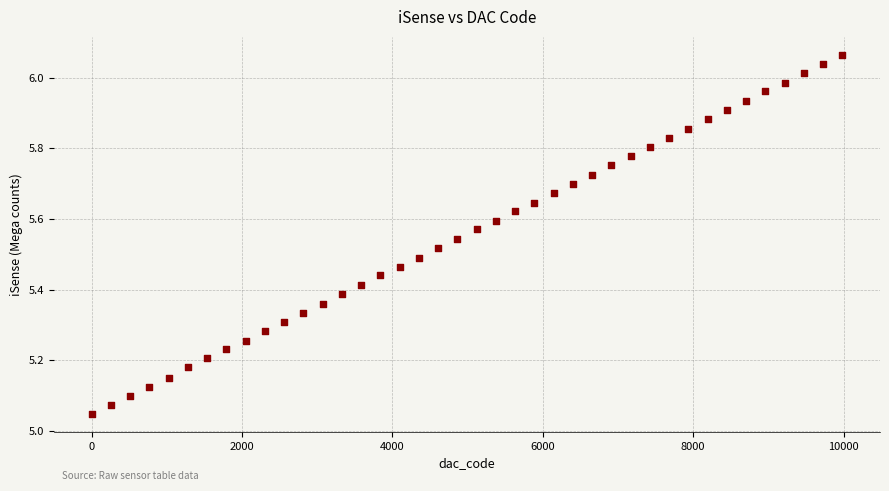

What is the range of X values (max minus min)?

9984.0